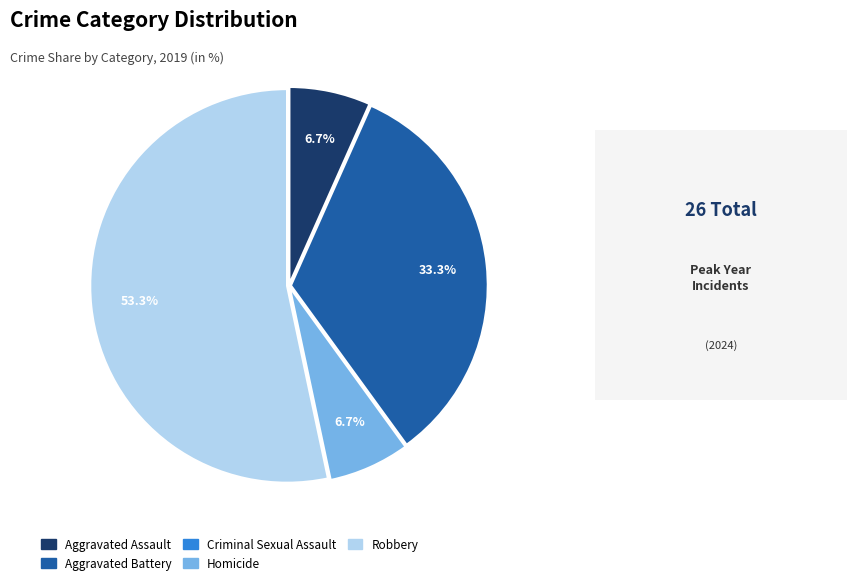

Does Aggravated Battery account for over 50% of the chart?

No